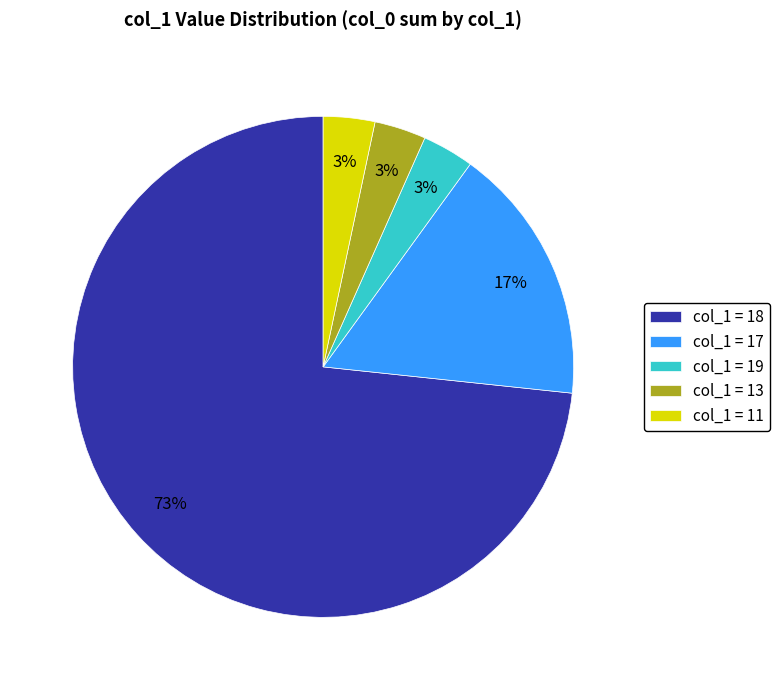

Between col_1 = 19 and col_1 = 18, which is larger?

col_1 = 18